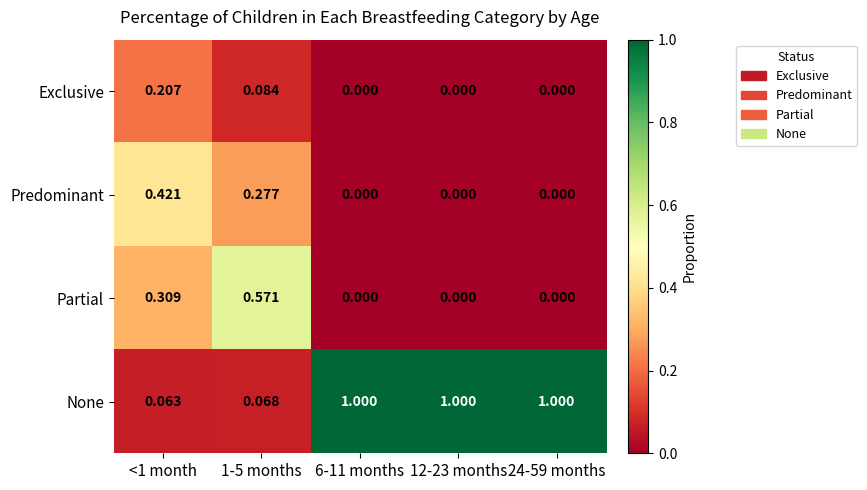

Rank the series by their maximum value, from lowest to highest.

Exclusive, Predominant, Partial, None